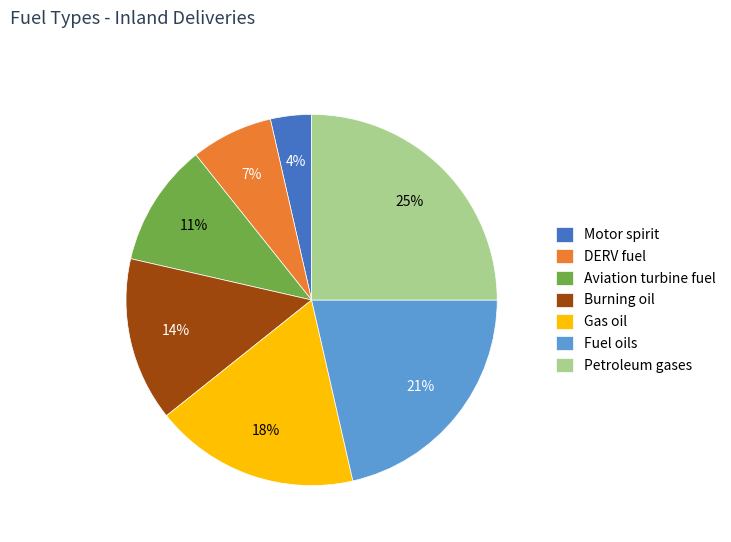

Between Gas oil and Burning oil, which is larger?

Gas oil